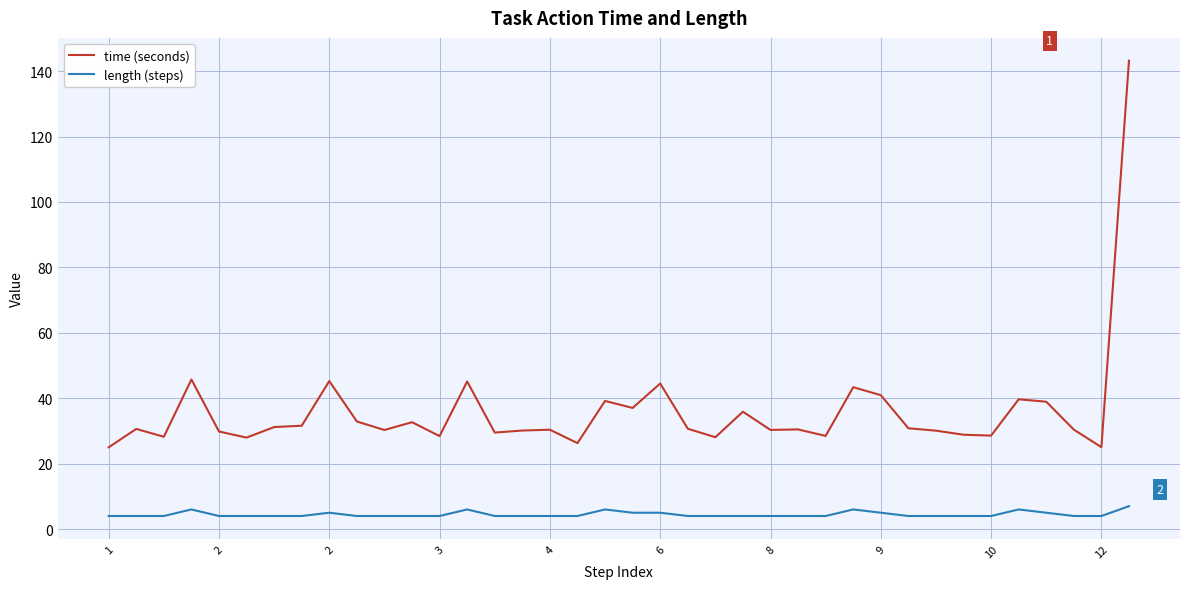

What is the maximum value for length (steps)?

7.0